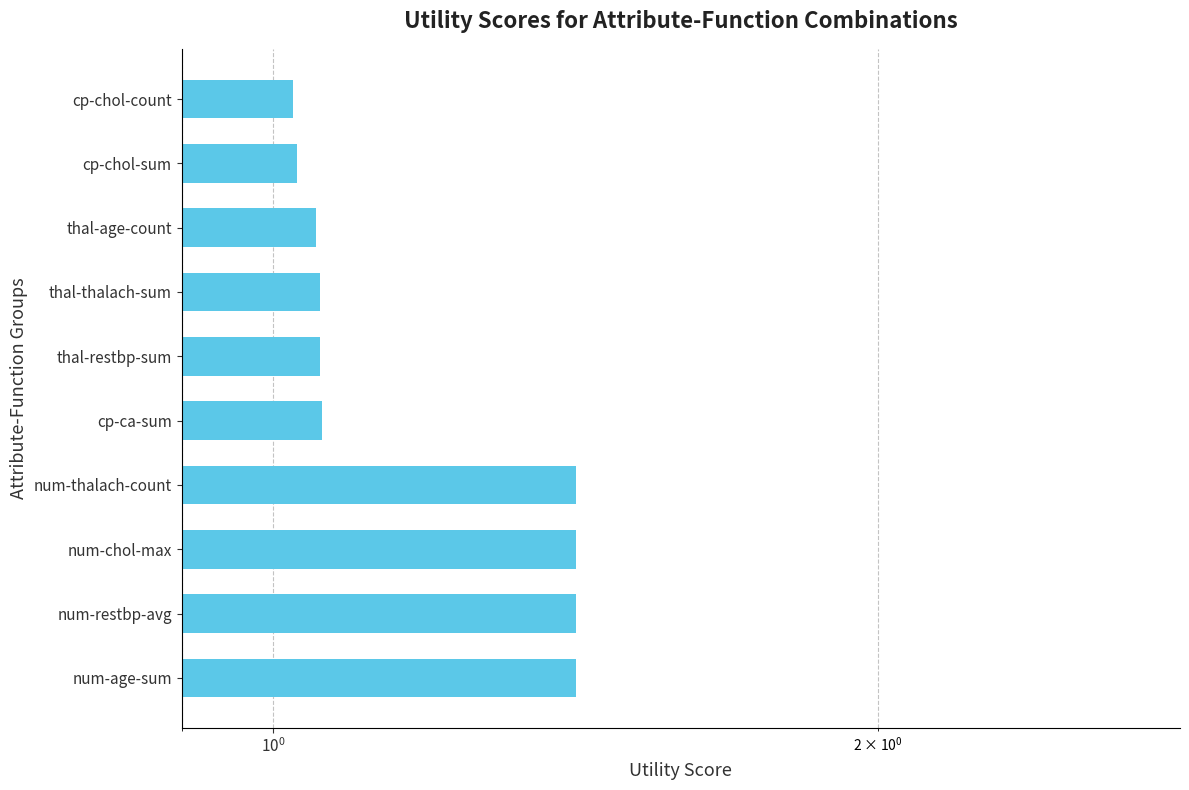

Does the chart contain stacked bars?

No